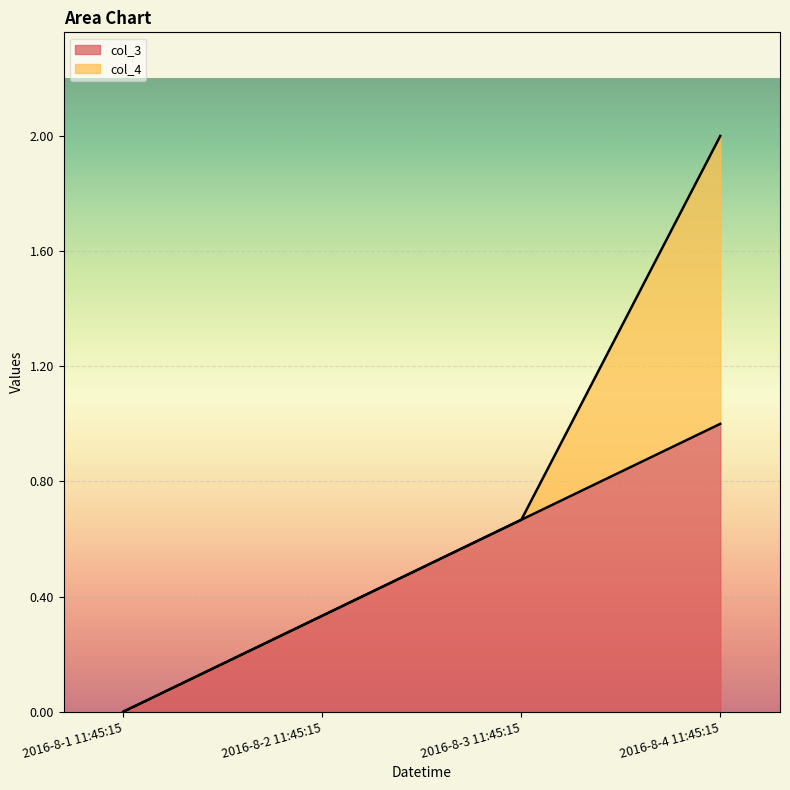

At which category does the chart reach its minimum across all series?

2016-8-1 11:45:15